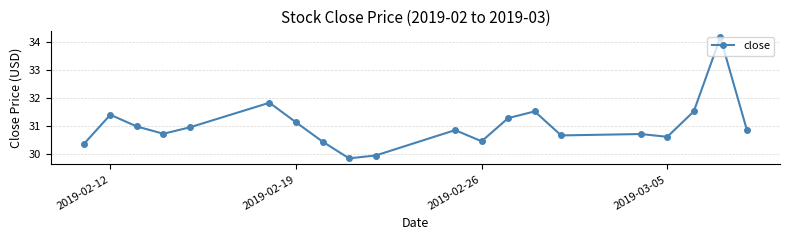

What is the value of the 10th point from the left?

29.9